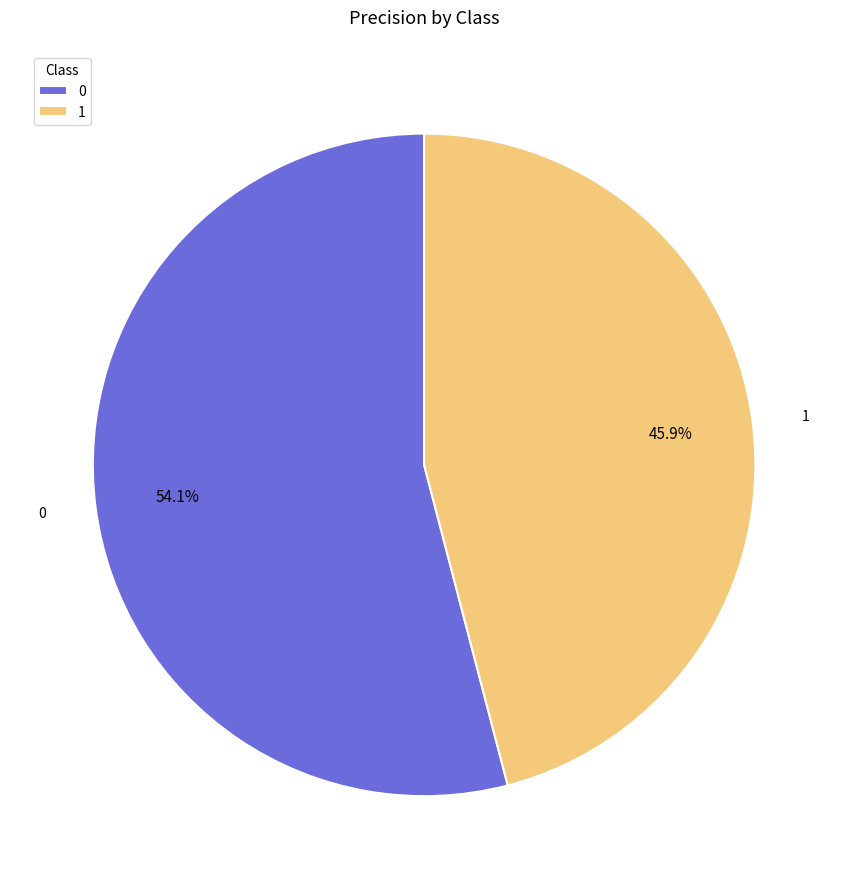

Is 0 the majority of the pie?

Yes